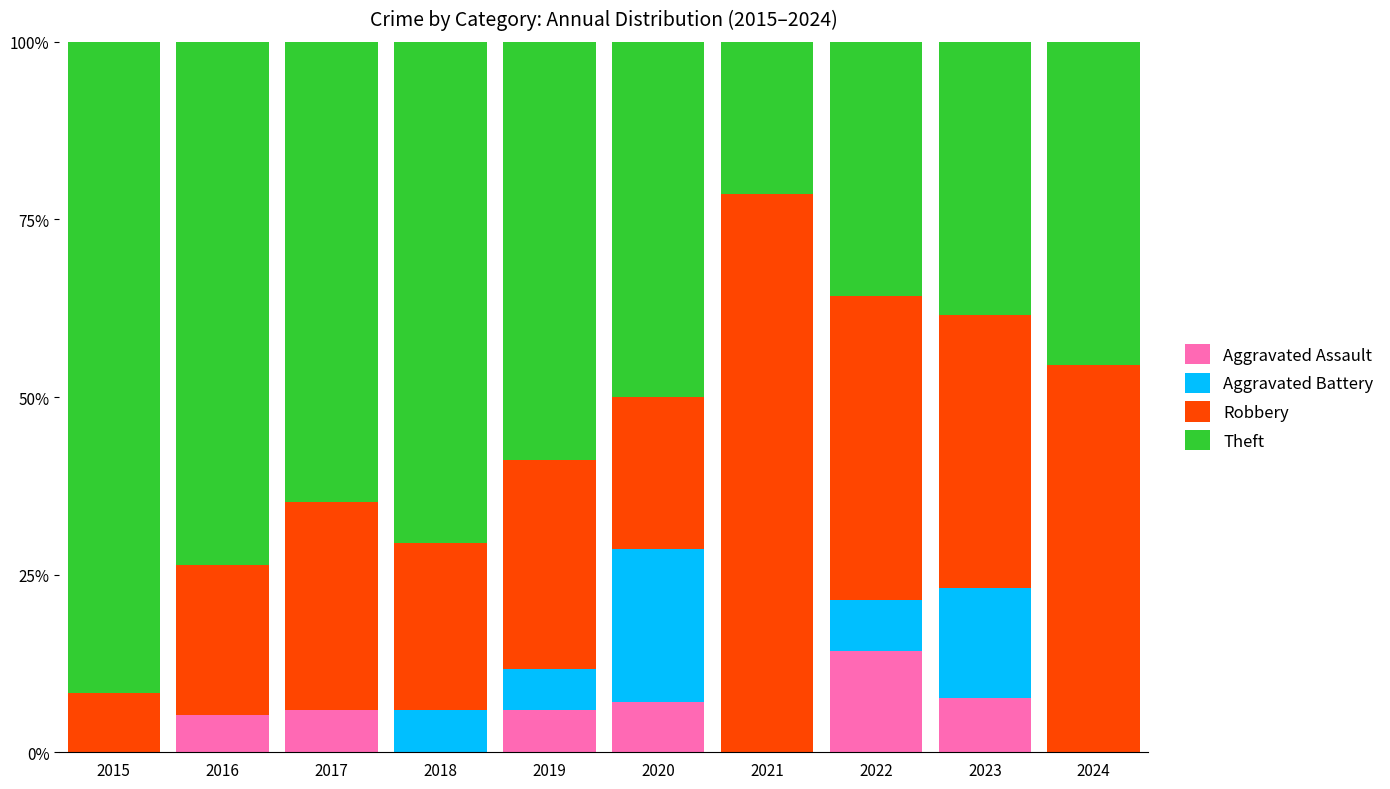

What is the approximate value of Aggravated Assault at 2016?

5.3